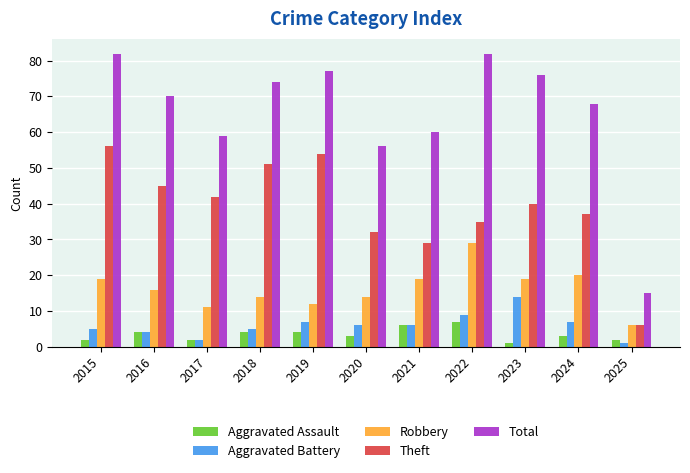

What is the value of the Theft bar at the 5th from the left?

54